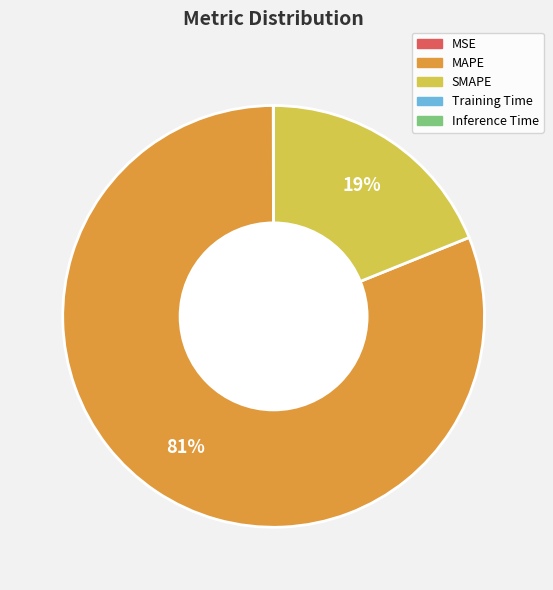

What is the largest slice in the pie chart?

MAPE